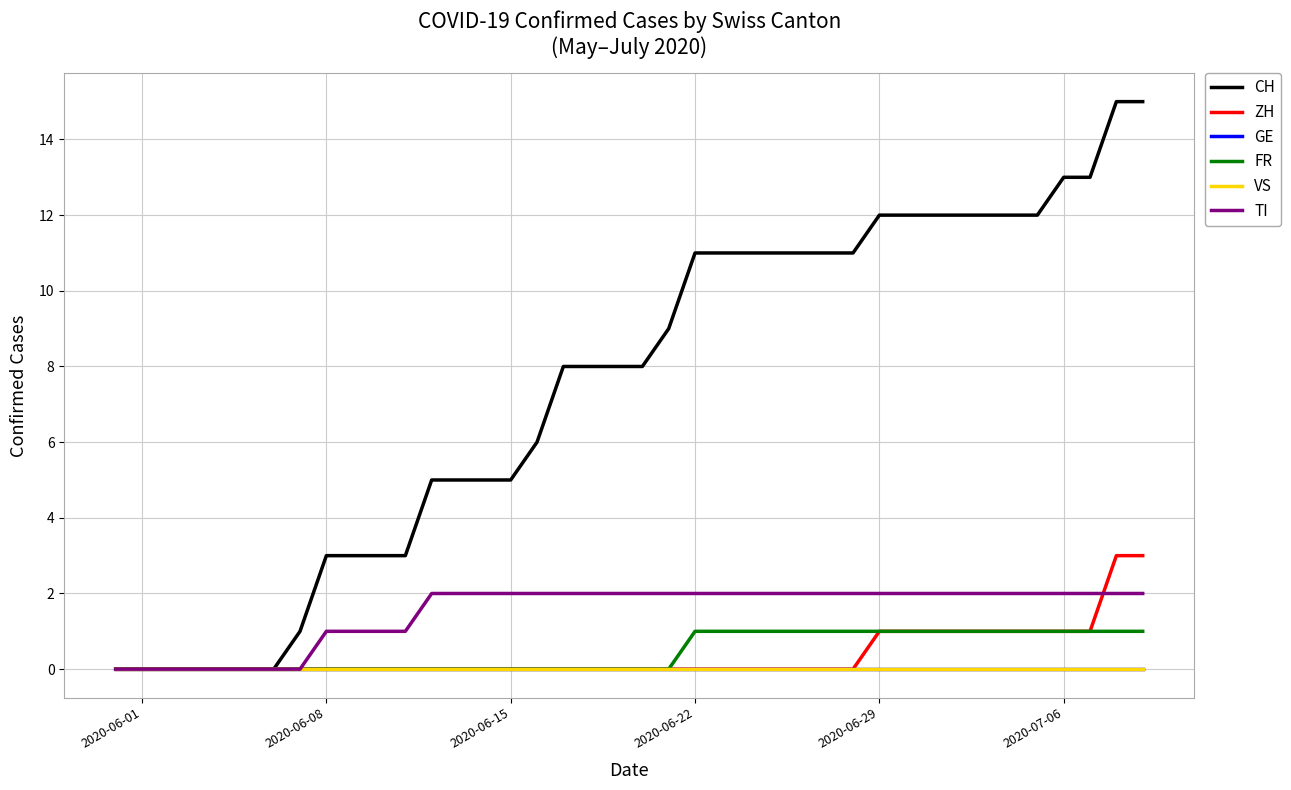

Which category has the lowest value in the ZH series?

2020-06-01